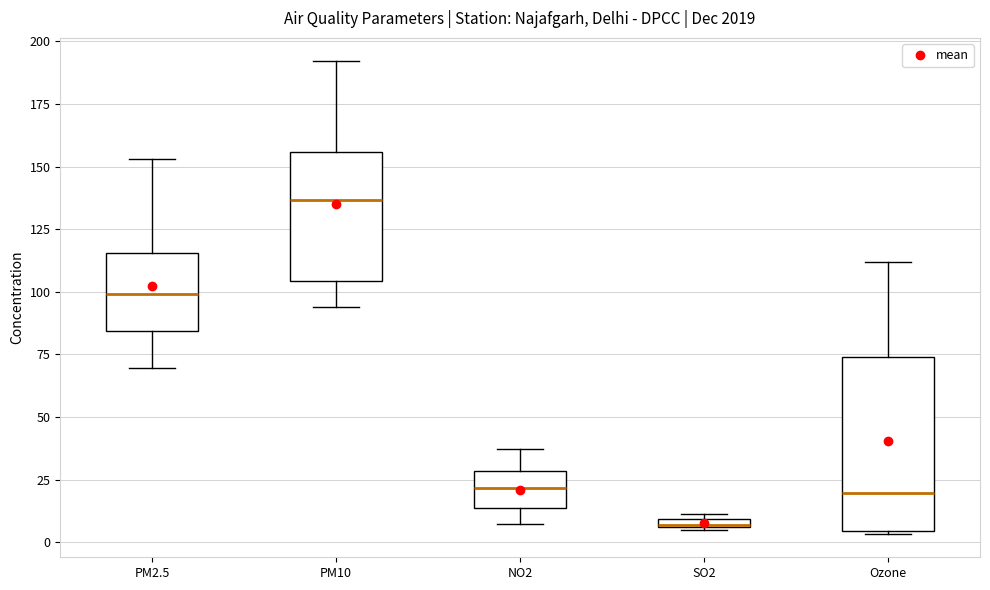

Which box has the highest median line?

PM10